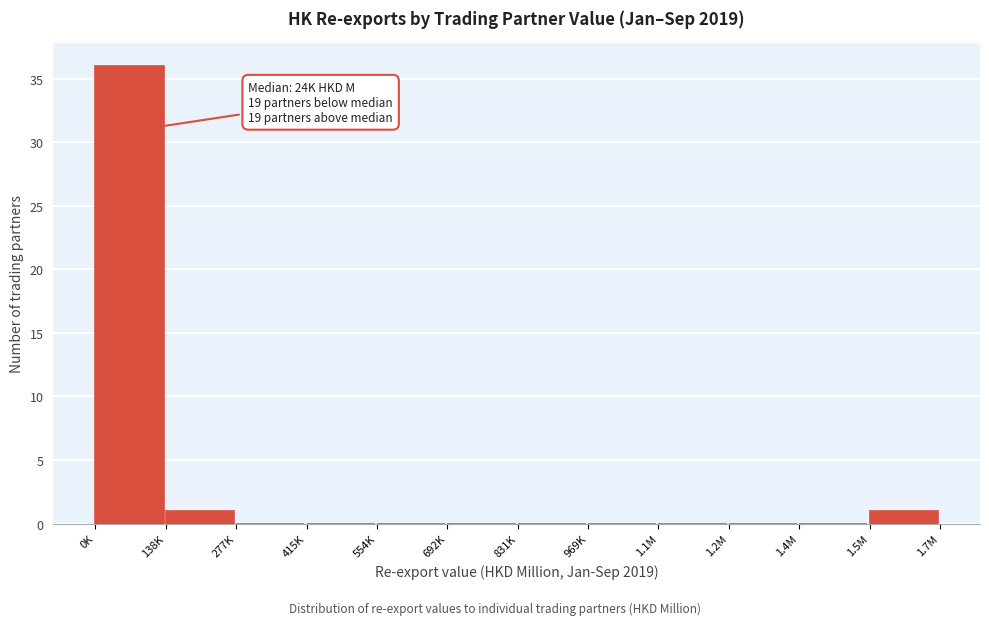

Reading right to left, list all the values displayed in this chart.

1.5M=1	1.4M=0	1.2M=0	1.1M=0	969K=0	831K=0	692K=0	554K=0	415K=0	277K=0	138K=1	0K=36